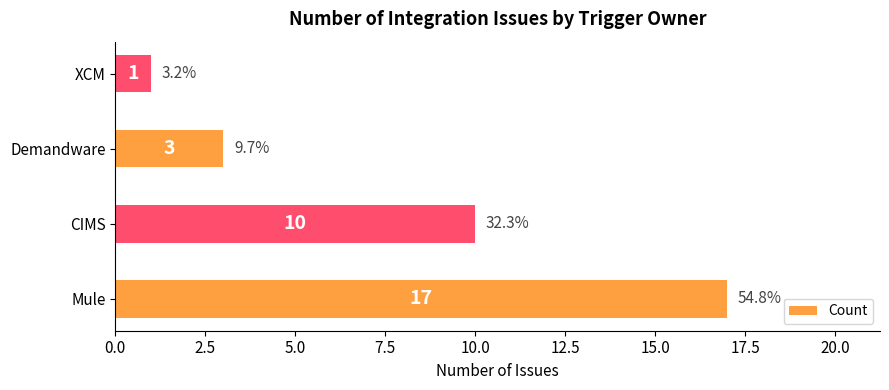

Reading top to bottom, list all the values displayed in this chart.

1	3	10	17